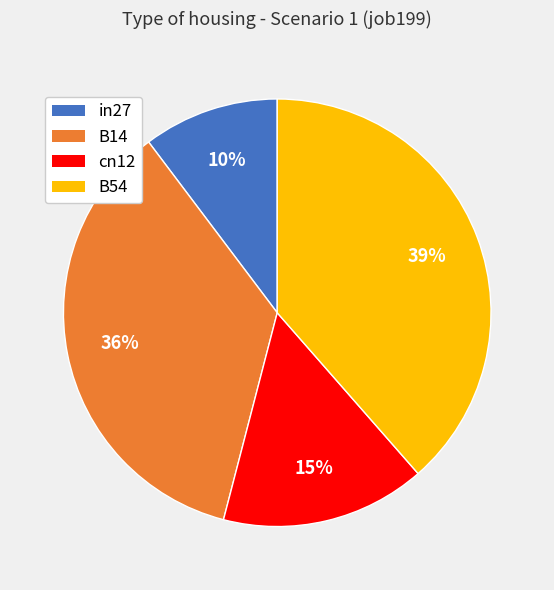

Does any single category account for the majority?

No